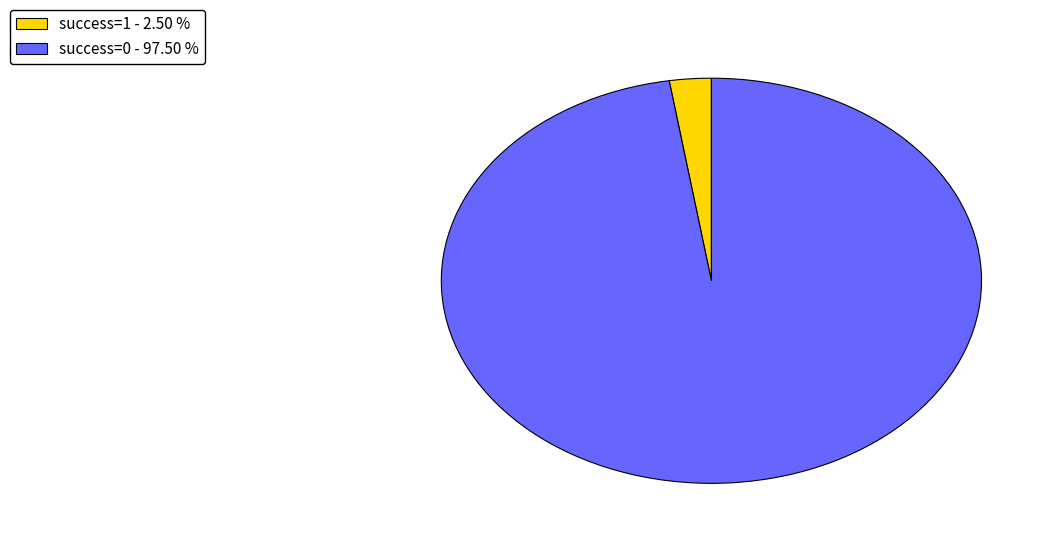

How many slices are in this pie chart?

2